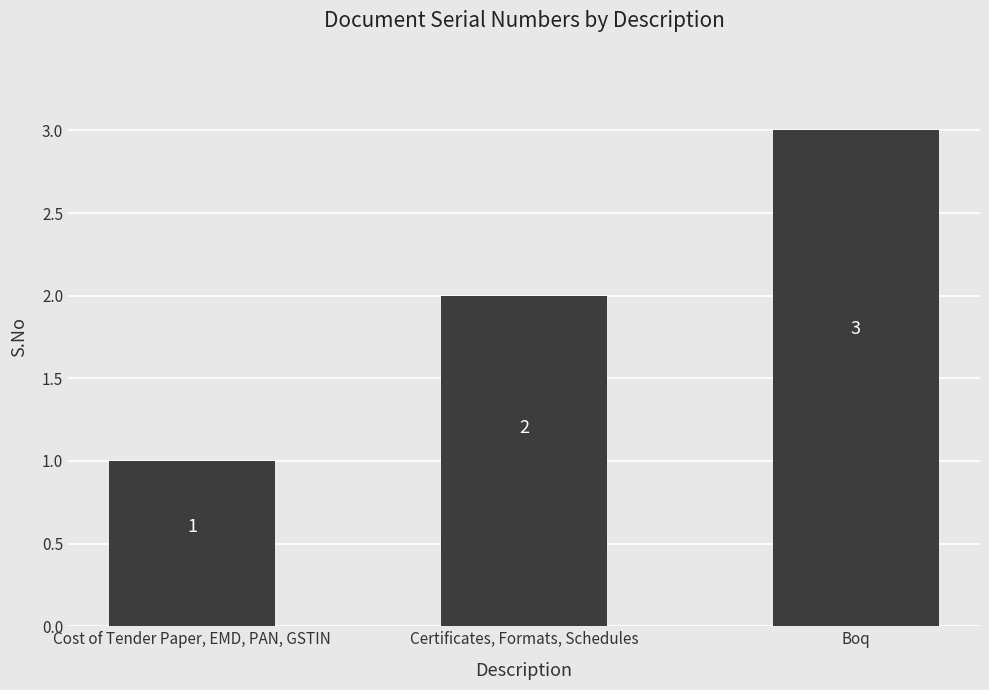

Is it true that the value at Boq is 5?

False